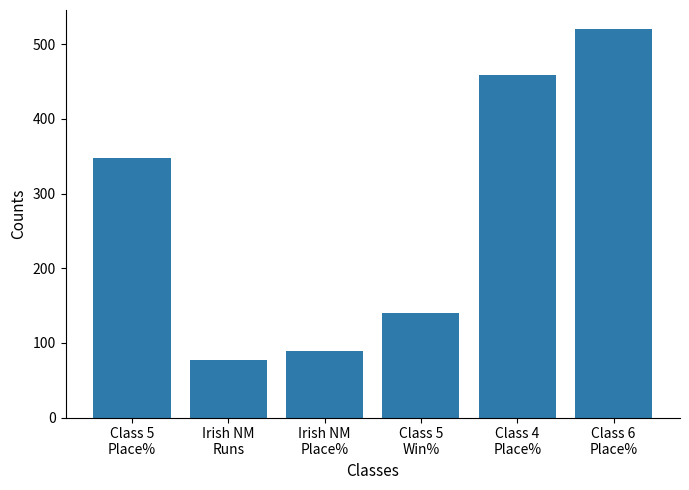

What is the label of the 4th bar from the right?

Irish NM
Place%